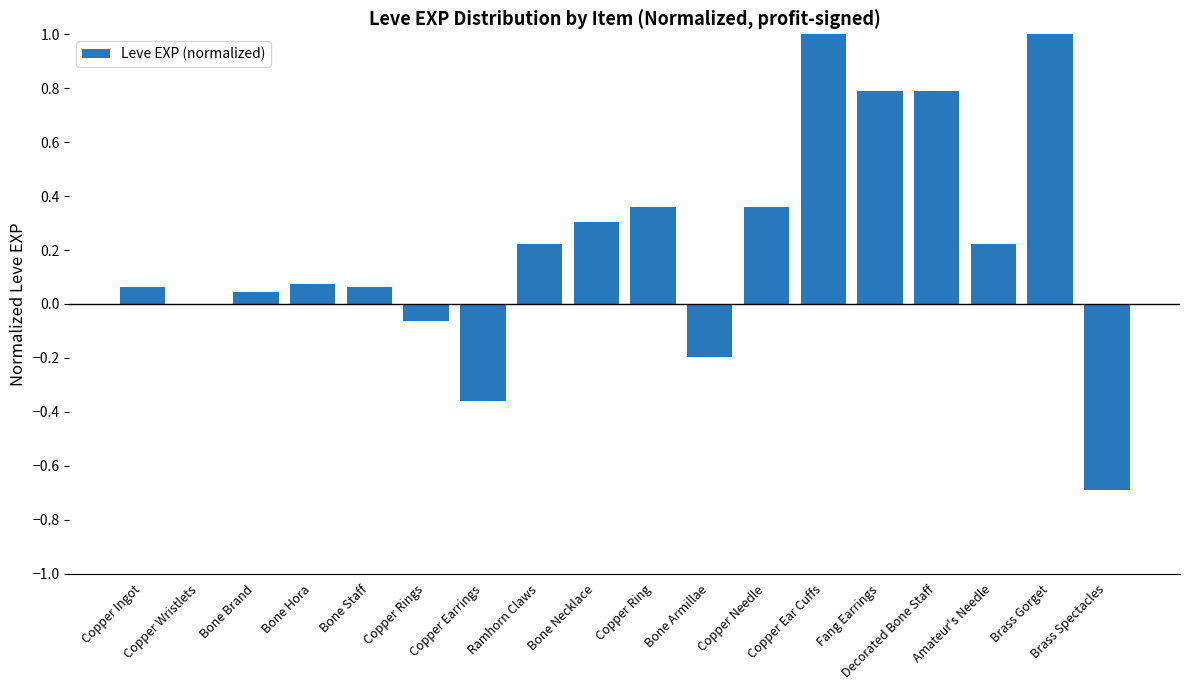

What is the sum of all values?

4.0